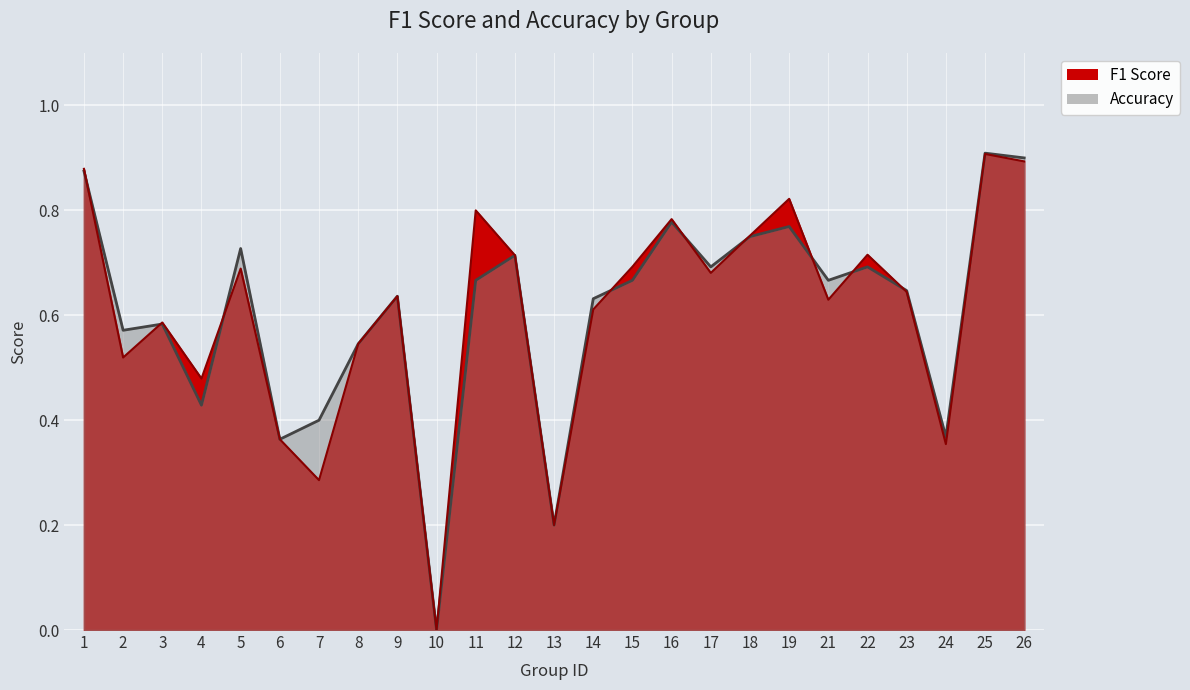

Between 4 and 13, which is larger?

4